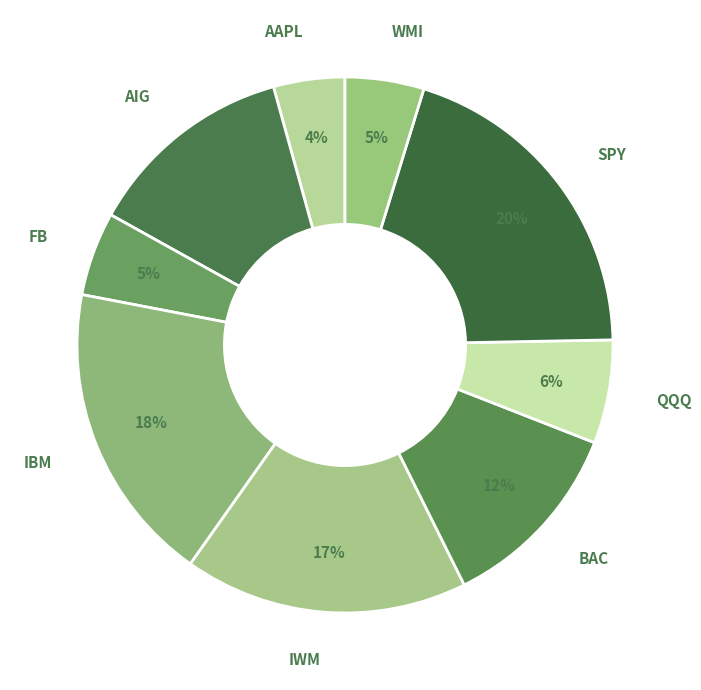

Approximately how many times larger is the value at FB compared to IBM?

0.3